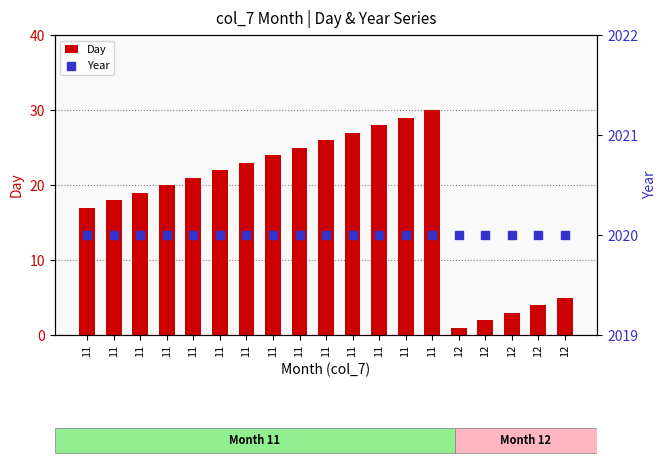

At how many categories does at least one series exceed 726?

19